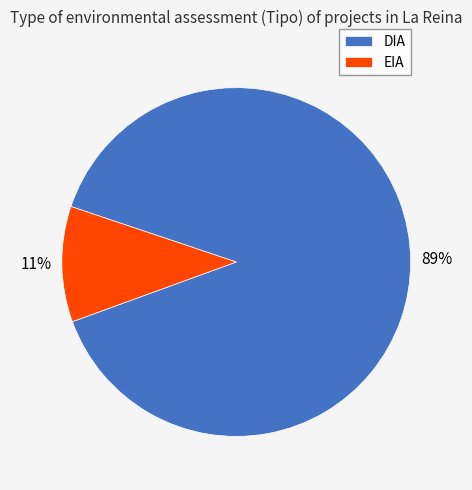

Is it true that DIA is 76% of the pie?

False